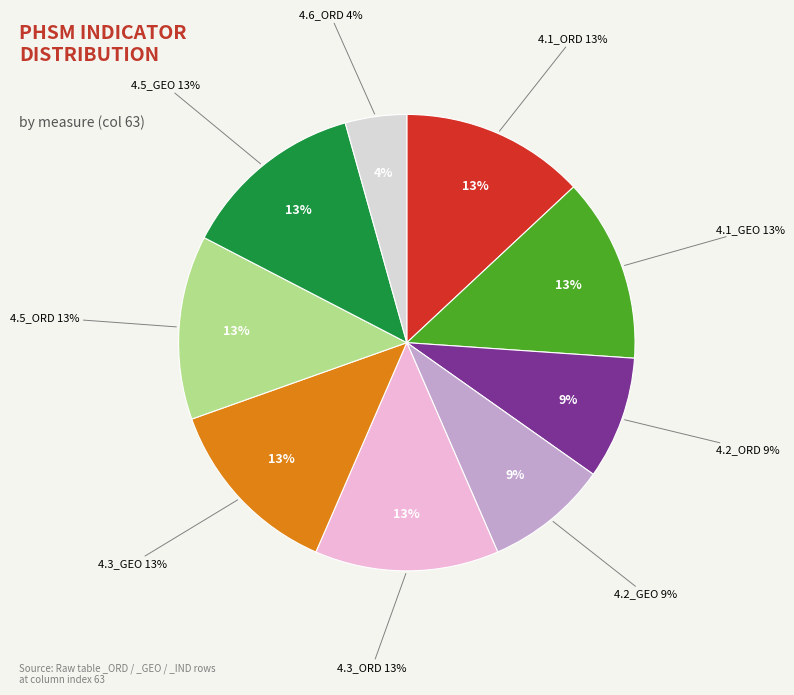

To the nearest percent, what portion does 4.3_ORD represent?

13%